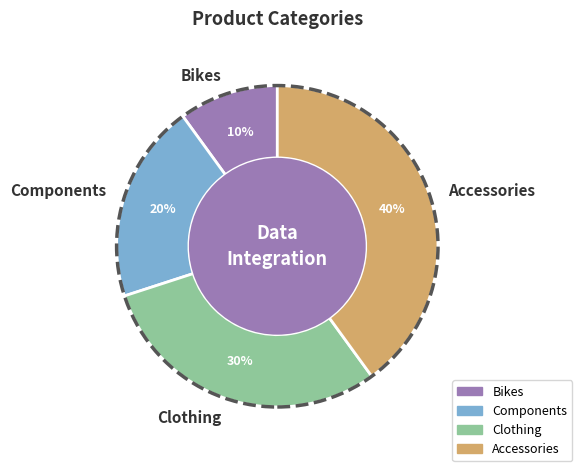

Do Accessories and Components together represent more than half of the pie?

Yes